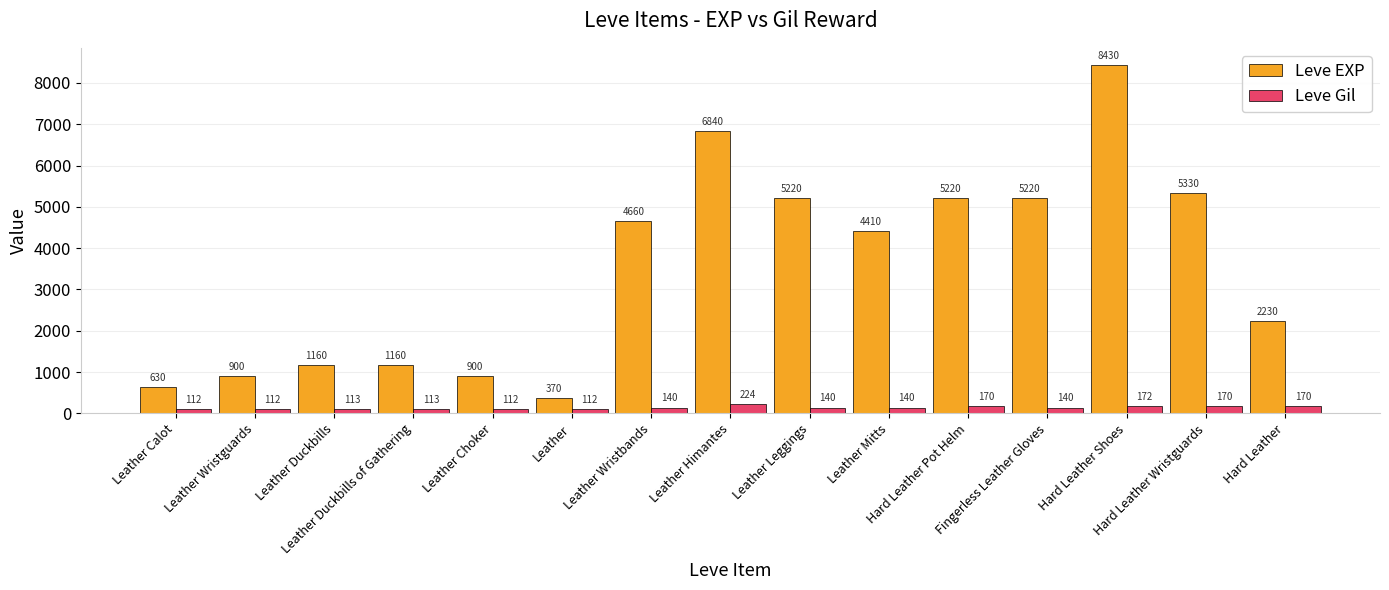

What is the sum of all Leve EXP values?

52680